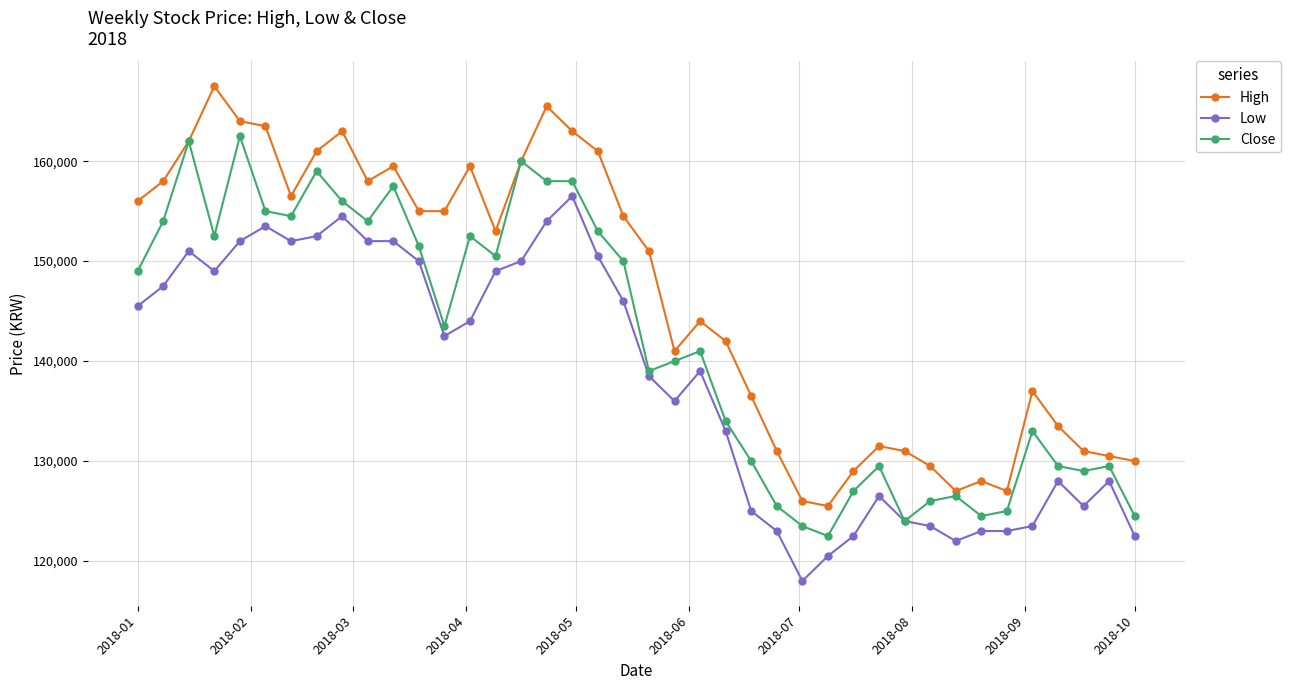

True or false: High has more than 2 points higher than both neighbors.

True